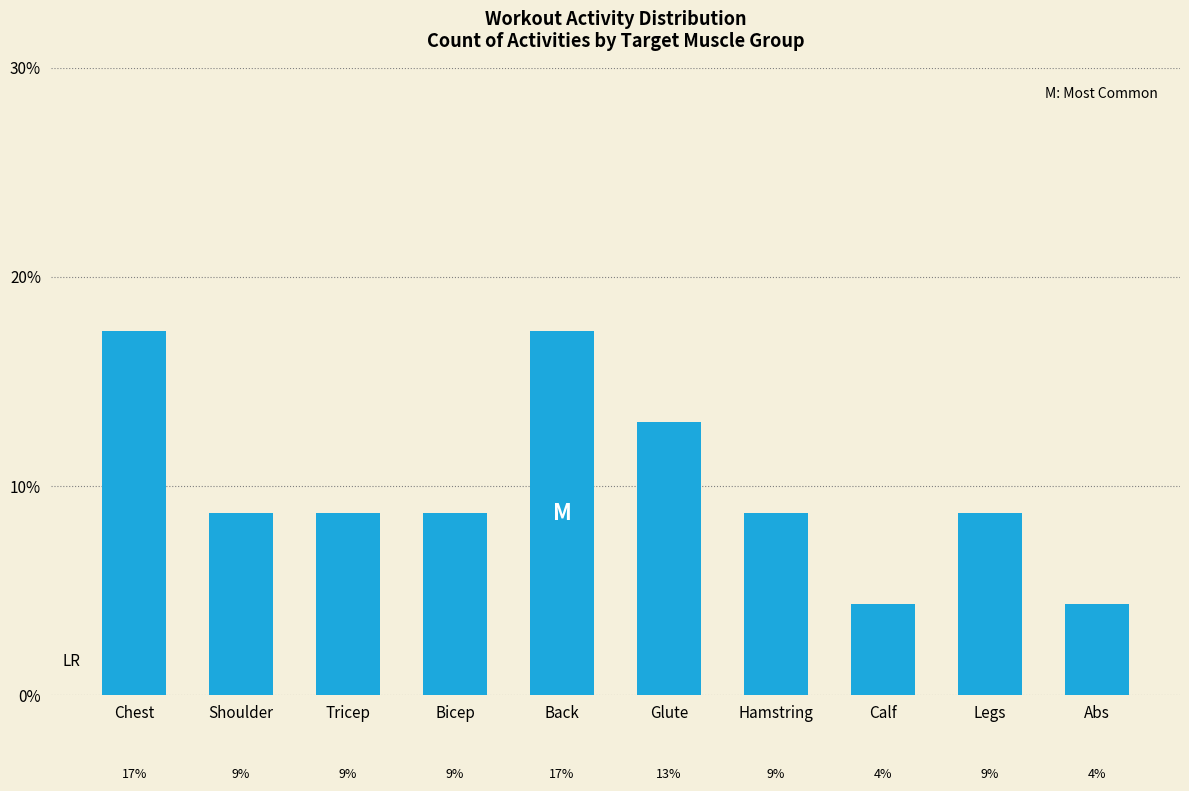

What is the difference between the values at Tricep and Back?

8.7